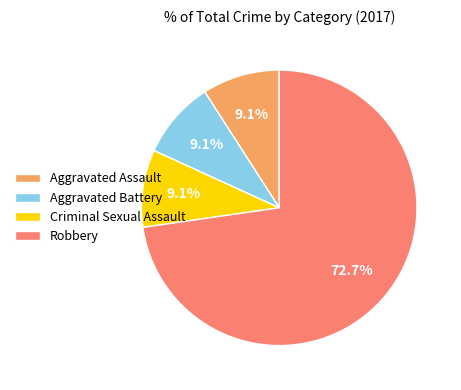

Which slice represents more than half of the pie?

Robbery